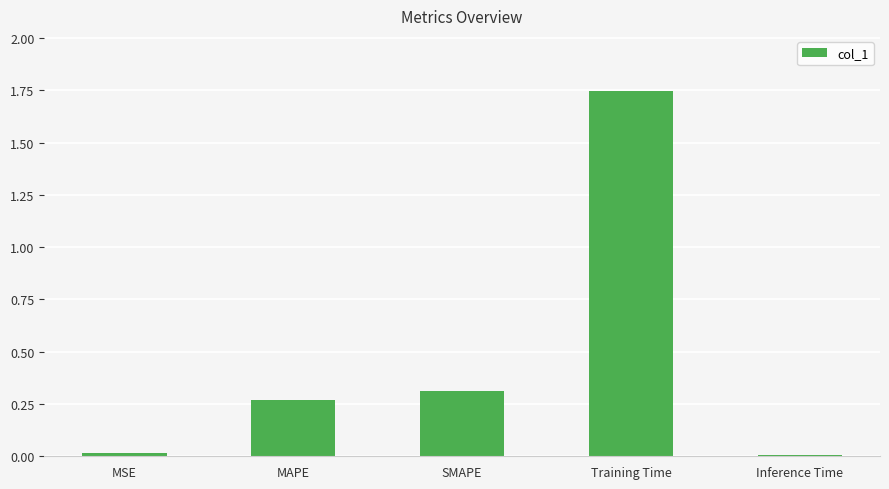

Between Inference Time and MAPE, which is larger?

MAPE